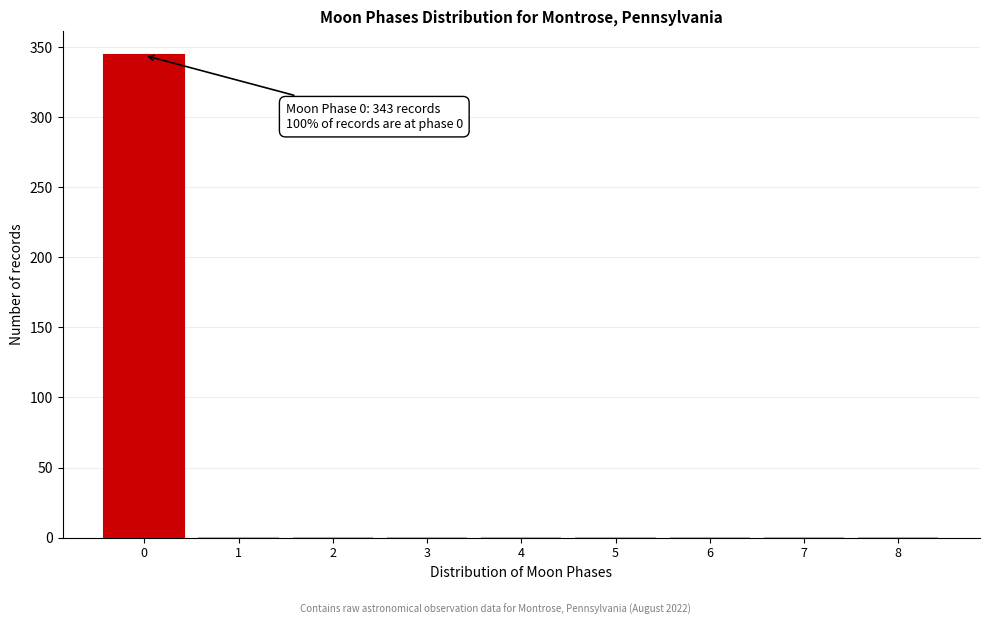

Reading left to right, list all the values displayed in this chart.

0=344	1=0	2=0	3=0	4=0	5=0	6=0	7=0	8=0